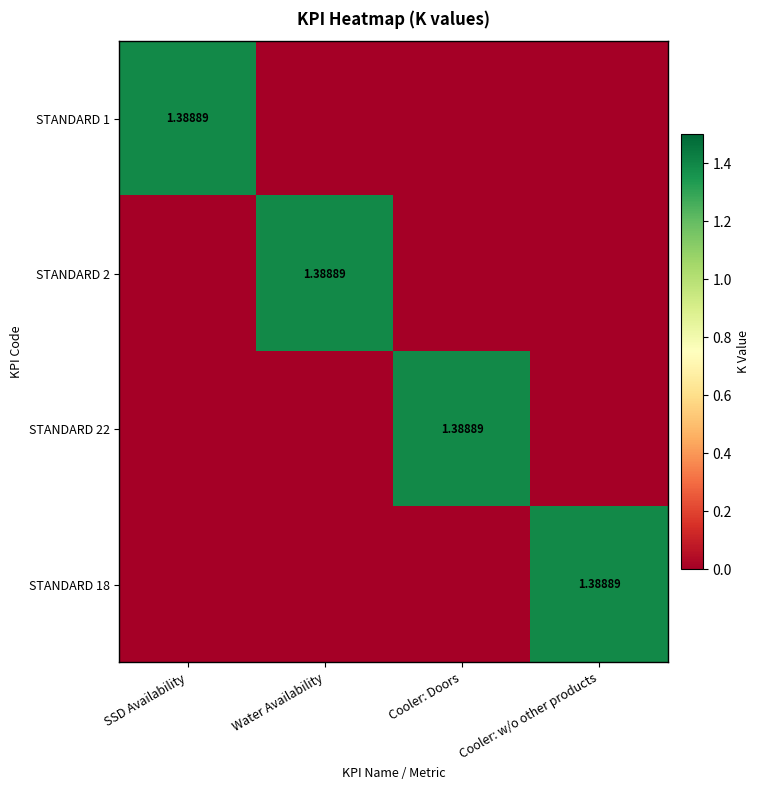

The STANDARD 2 series shows 0.0 at Cooler: Doors. True or false?

True